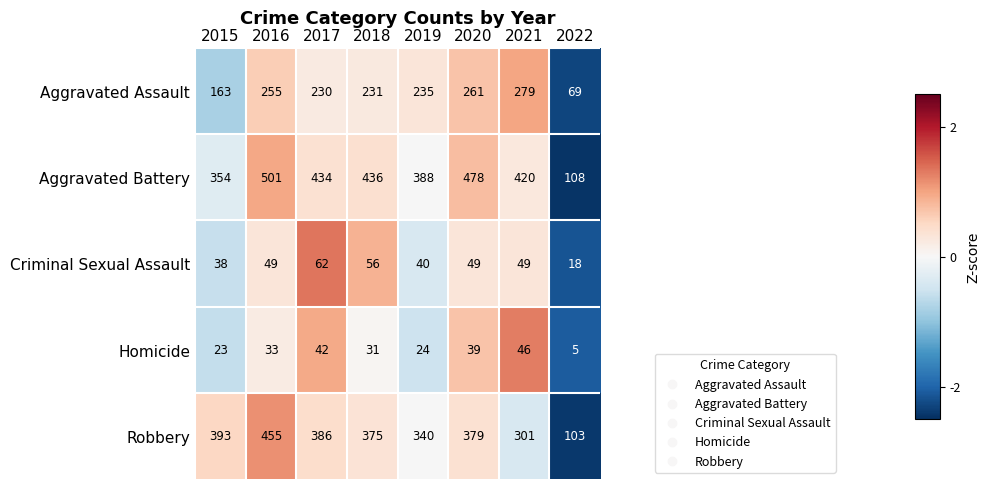

Which category has the highest value in the Robbery series?

2016